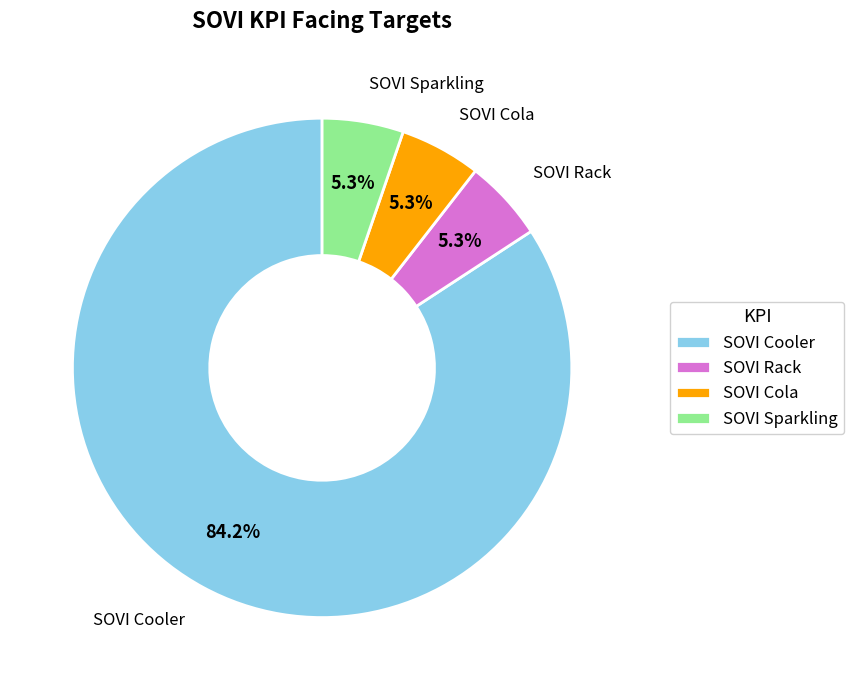

The SOVI Cooler slice represents 99% of the pie. True or false?

False